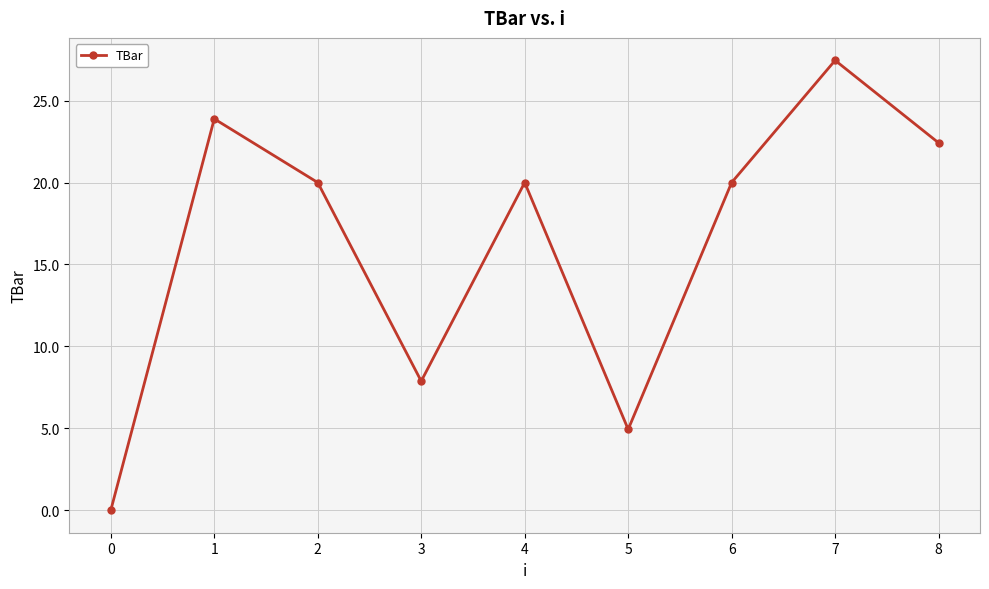

What is the value of the 9th point from the left?

22.4